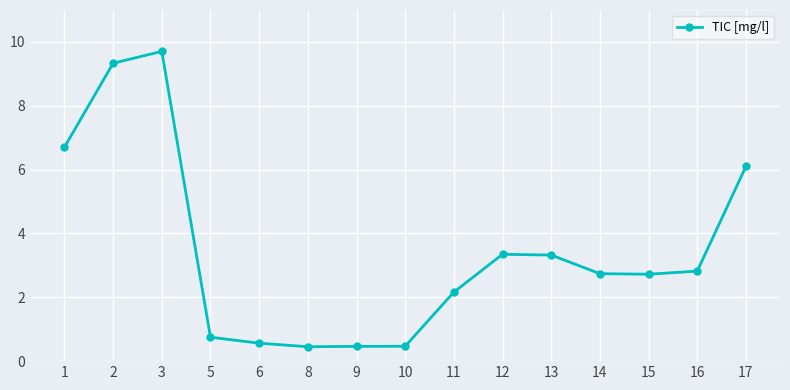

What is the value of the 4th point from the left?

0.7